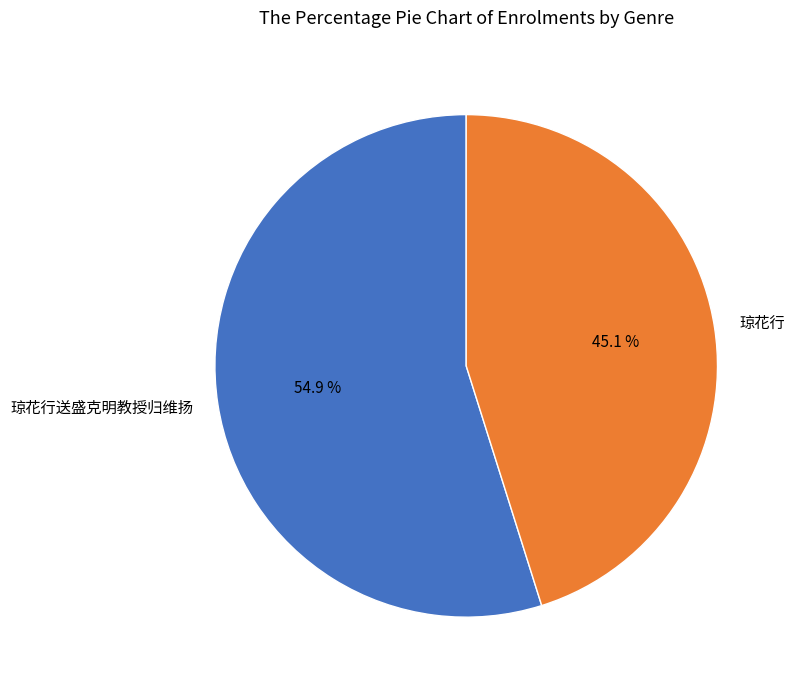

Which category has the biggest portion of the pie?

琼花行送盛克明教授归维扬